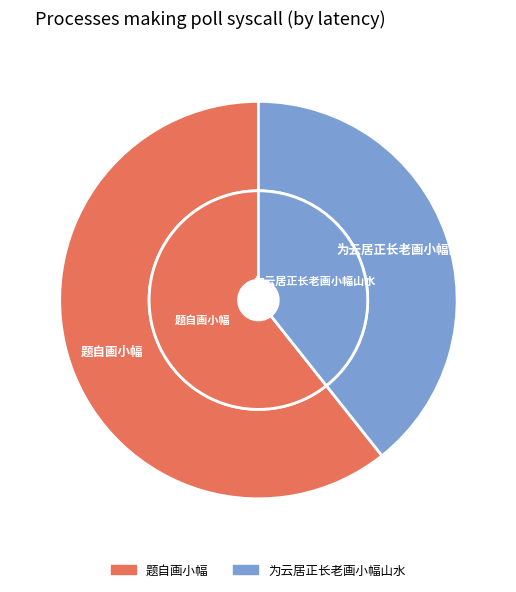

How many segments does this pie chart have?

2